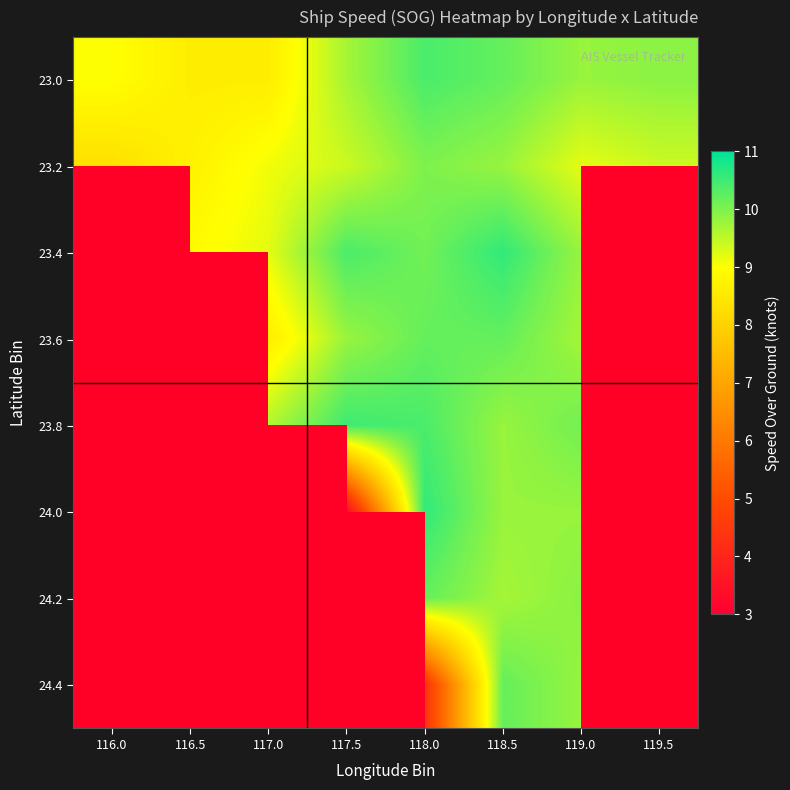

At how many categories does at least one series exceed 1?

8